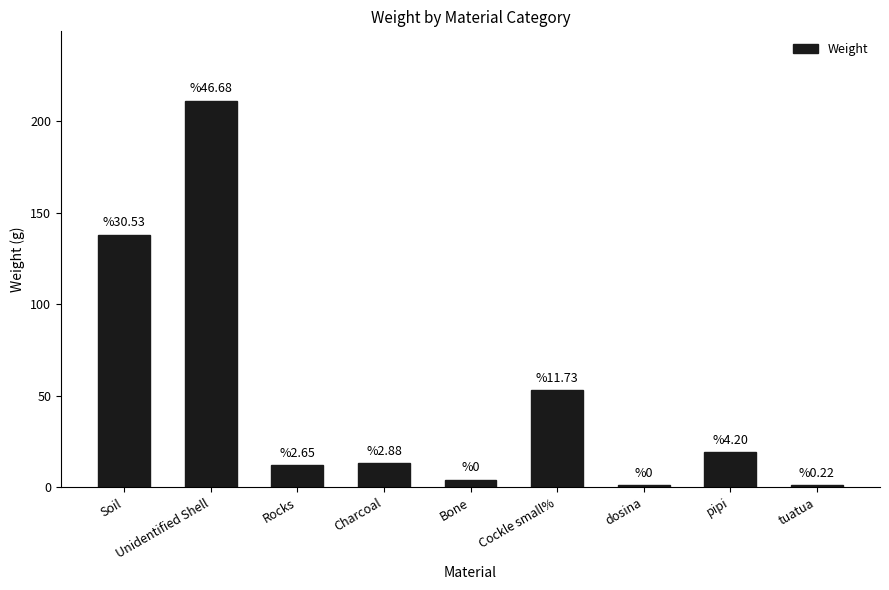

What is the maximum value shown in the chart?

211